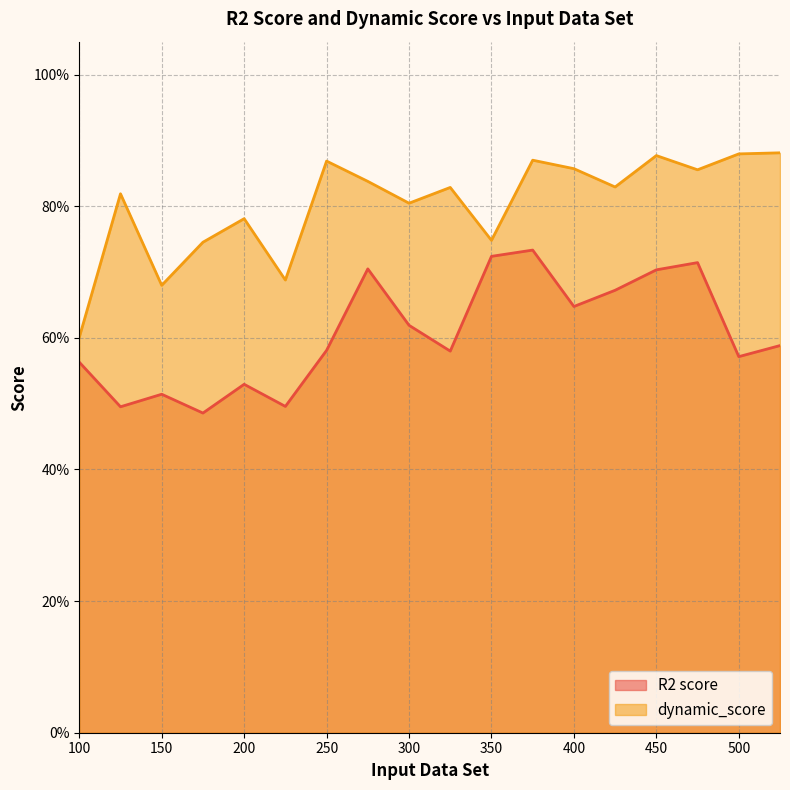

Reading left to right, list all the values displayed in this chart.

R2 score: 525=0.6	500=0.6	450=0.7	375=0.7	250=0.6	400=0.6	475=0.7	275=0.7	425=0.7	325=0.6	125=0.5	300=0.6	200=0.5	350=0.7	175=0.5	225=0.5	150=0.5	100=0.6
dynamic_score: 525=0.9	500=0.9	450=0.9	375=0.9	250=0.9	400=0.9	475=0.9	275=0.8	425=0.8	325=0.8	125=0.8	300=0.8	200=0.8	350=0.7	175=0.7	225=0.7	150=0.7	100=0.6